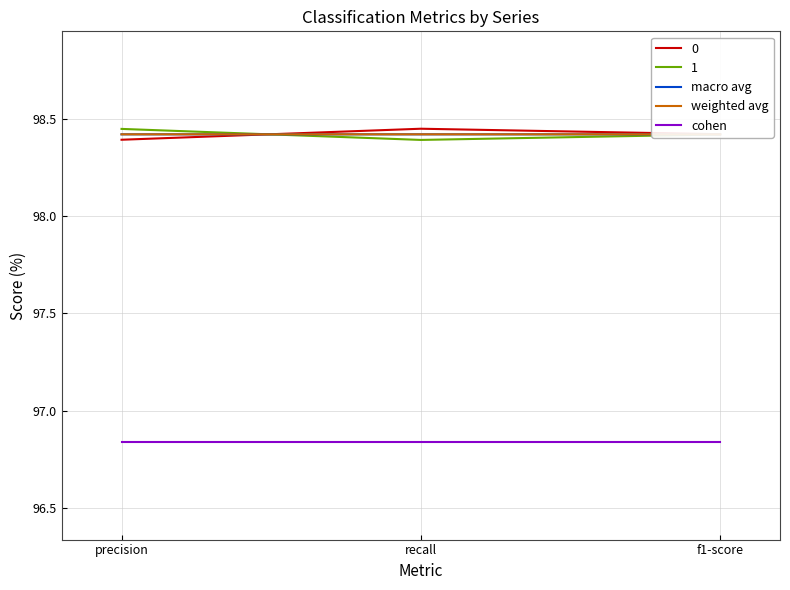

Count the weighted avg values in the range 98 to 99.

3